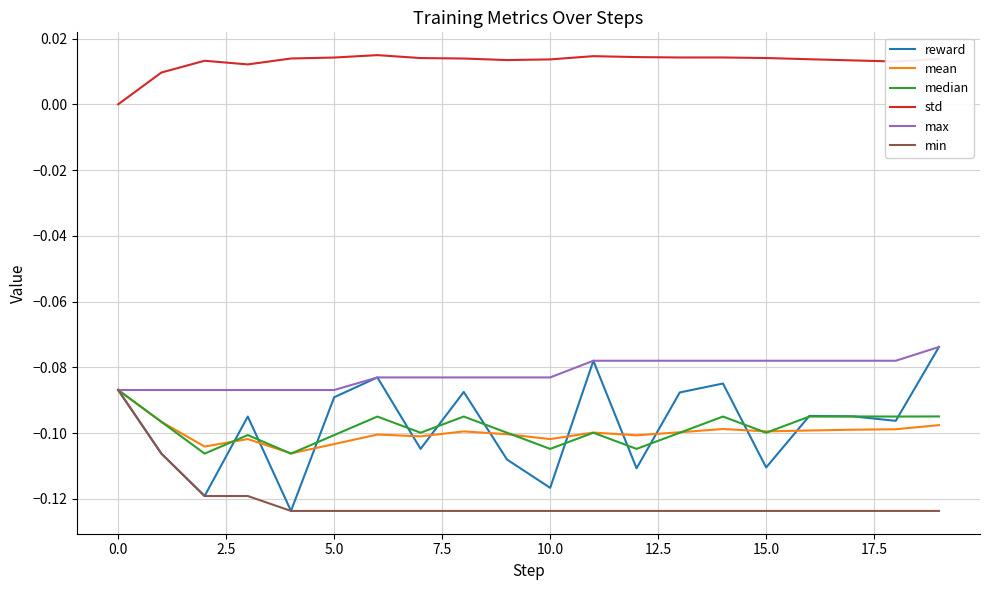

Which series has the largest total across all categories?

std